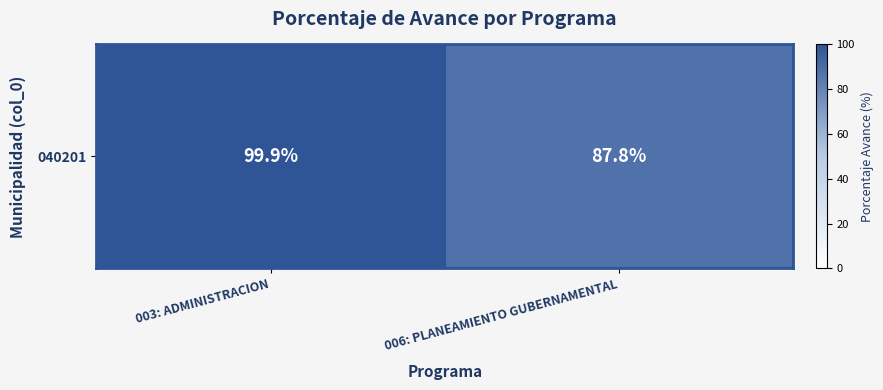

What is the change in value from 003: ADMINISTRACION to 006: PLANEAMIENTO GUBERNAMENTAL?

-12.1